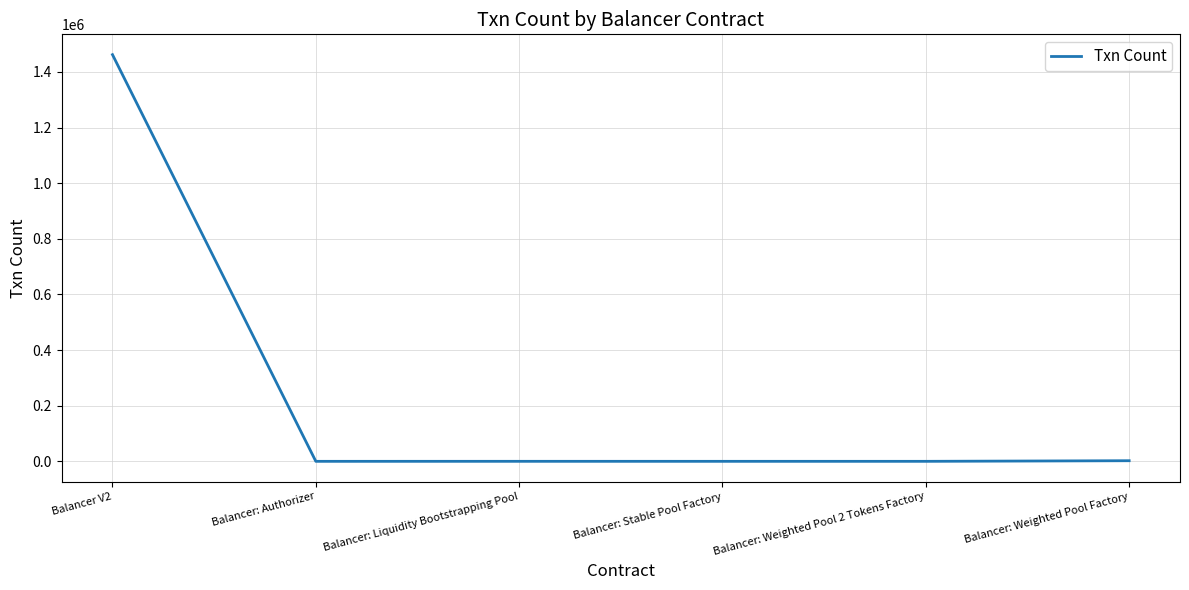

How many lines are shown in the chart?

1